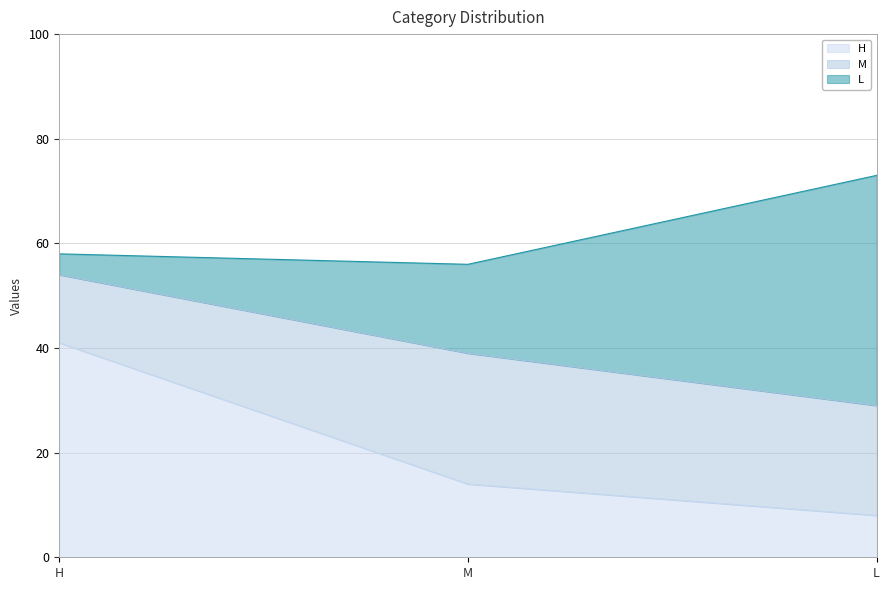

What is the maximum value for M?

25